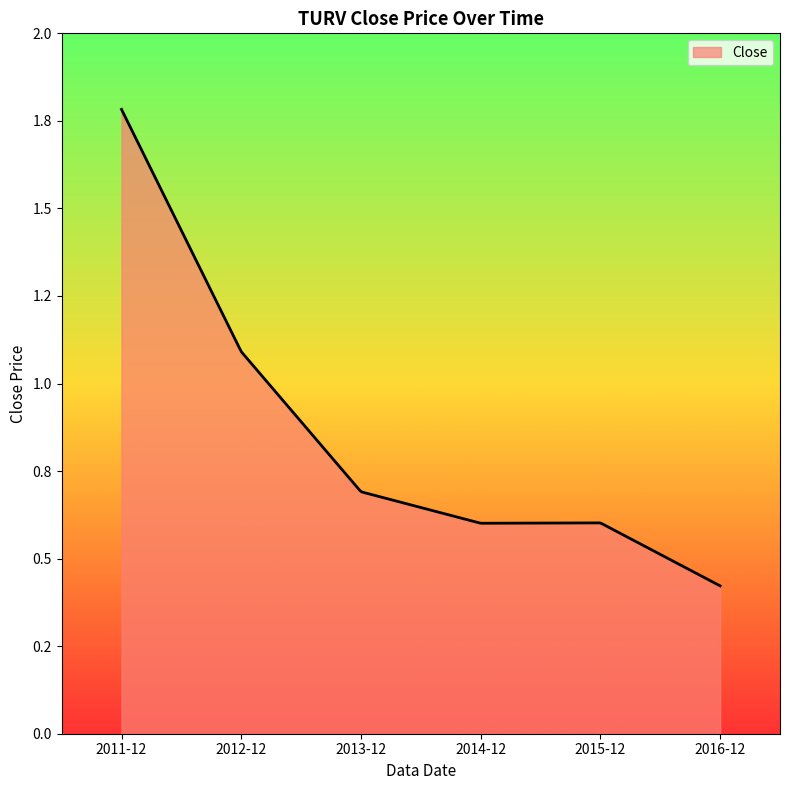

True or false: there are more than 1 points higher than both neighbors.

False